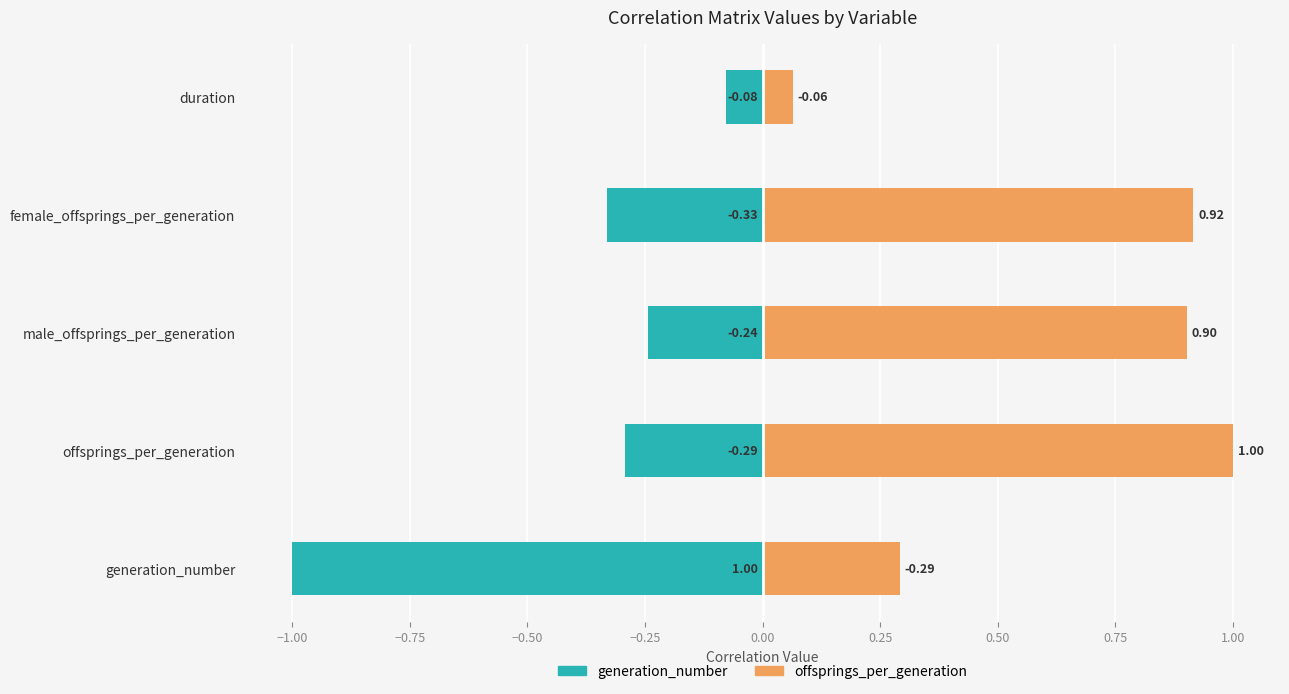

How many data points does each series have?

5